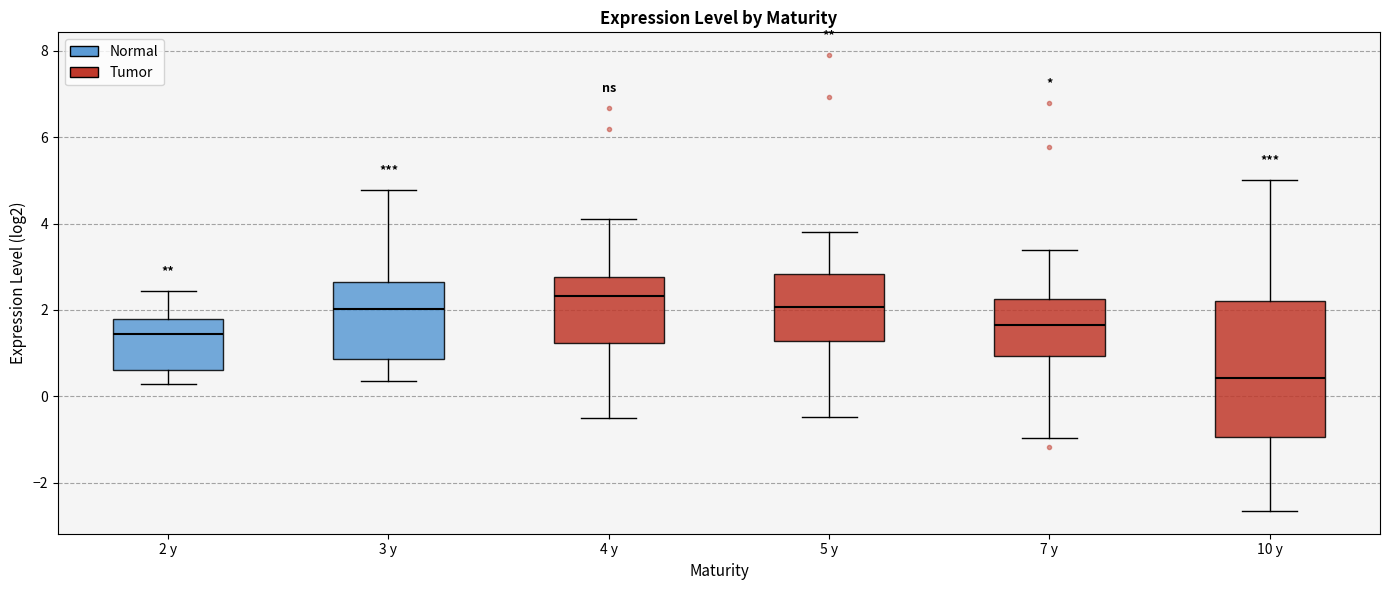

Reading left to right, transcribe this box plot: for each box, give where its median line is, the range the box spans, and where its two whiskers end, as read against the y-axis. The values are not printed on the chart, so give them approximately, as read against the axis.

2 y: median 1.4, box 0.6 to 1.8, whiskers 0.2 to 2.4
3 y: median 2.0, box 0.8 to 2.6, whiskers 0.4 to 4.8
4 y: median 2.4, box 1.2 to 2.8, whiskers -0.4 to 4.0
5 y: median 2.0, box 1.2 to 2.8, whiskers -0.4 to 3.8
7 y: median 1.6, box 1.0 to 2.2, whiskers -1.0 to 3.4
10 y: median 0.4, box -1.0 to 2.2, whiskers -2.6 to 5.0